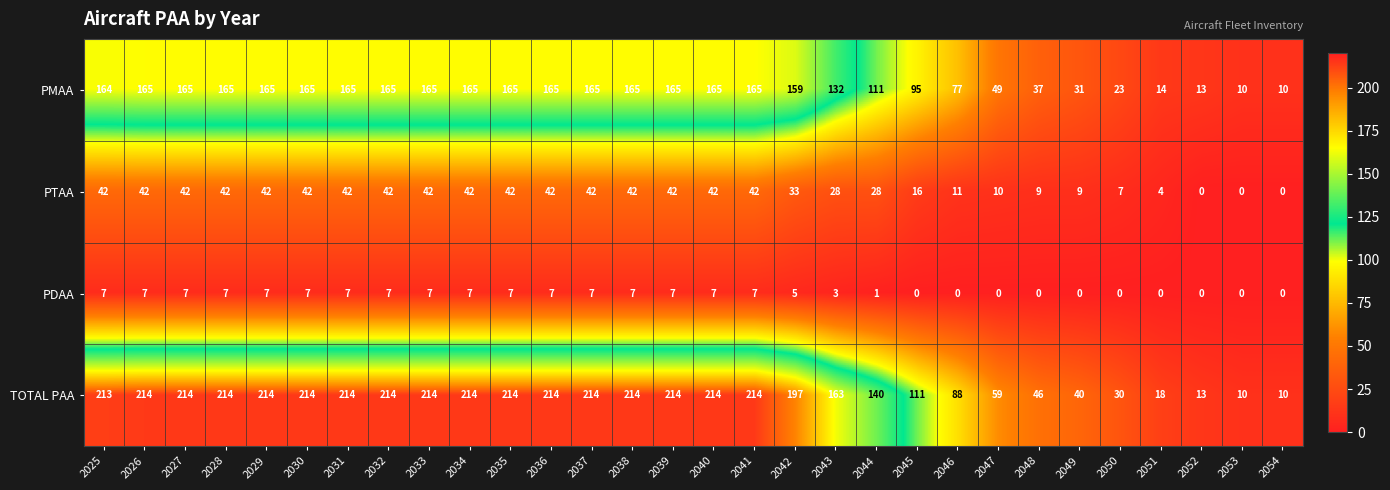

At how many categories does at least one series exceed 177?

18